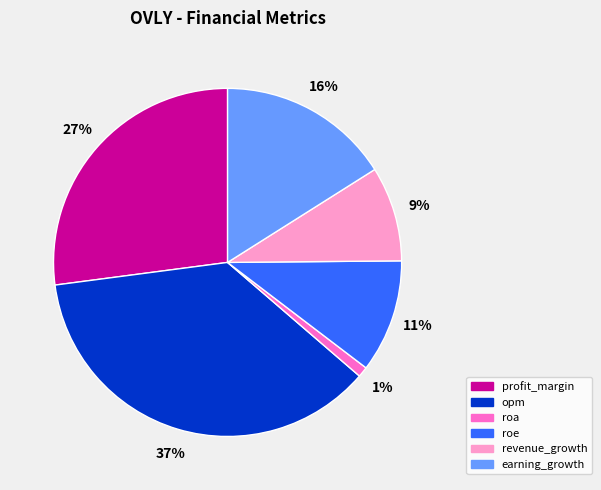

Count the number of slices in the pie.

6